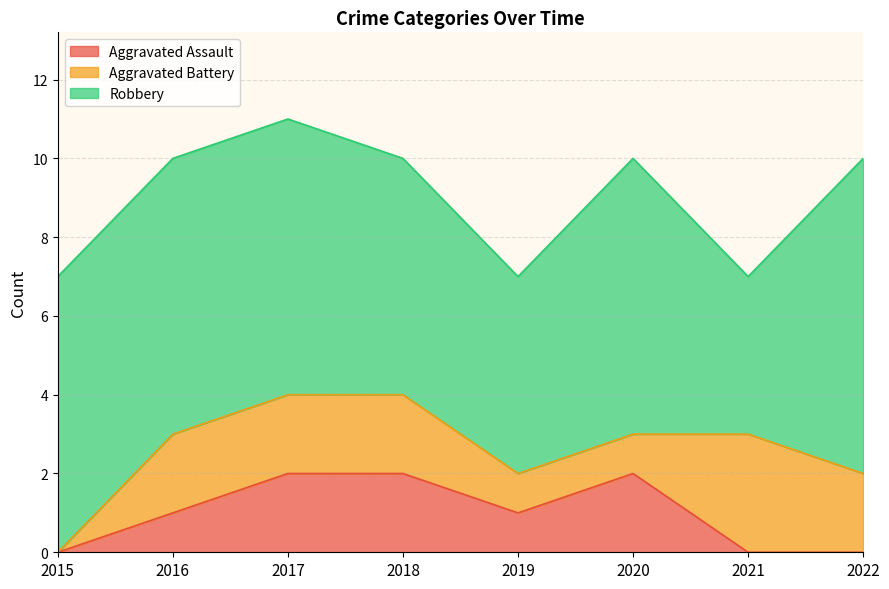

Count the Aggravated Assault values in the range 0 to 2.

8